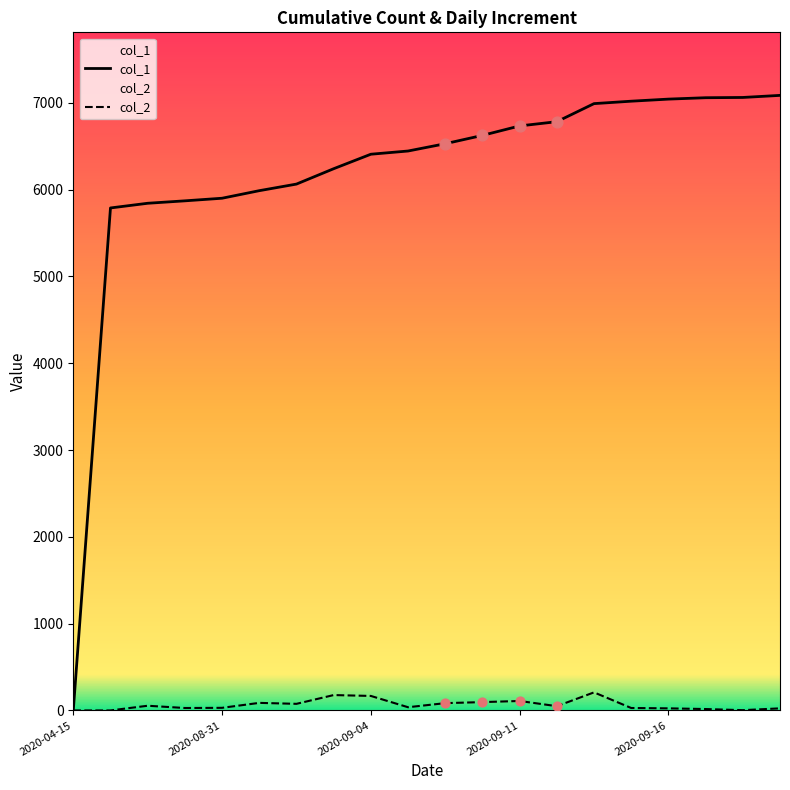

Which series has the largest Y range (max minus min)?

col_1